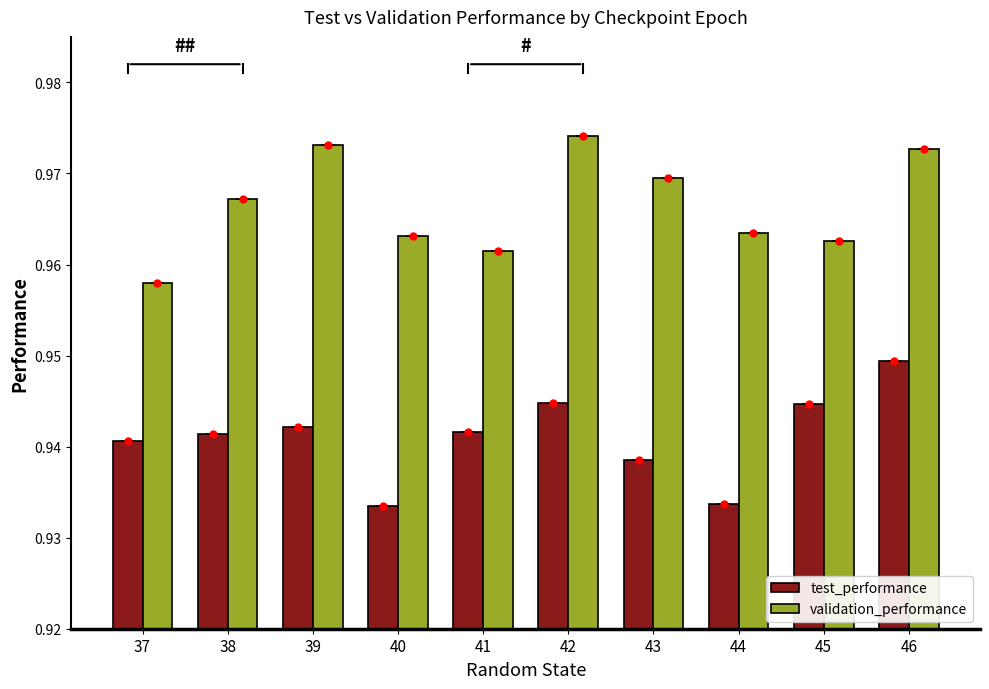

What is the value of the validation_performance bar at the 10th from the left?

1.0